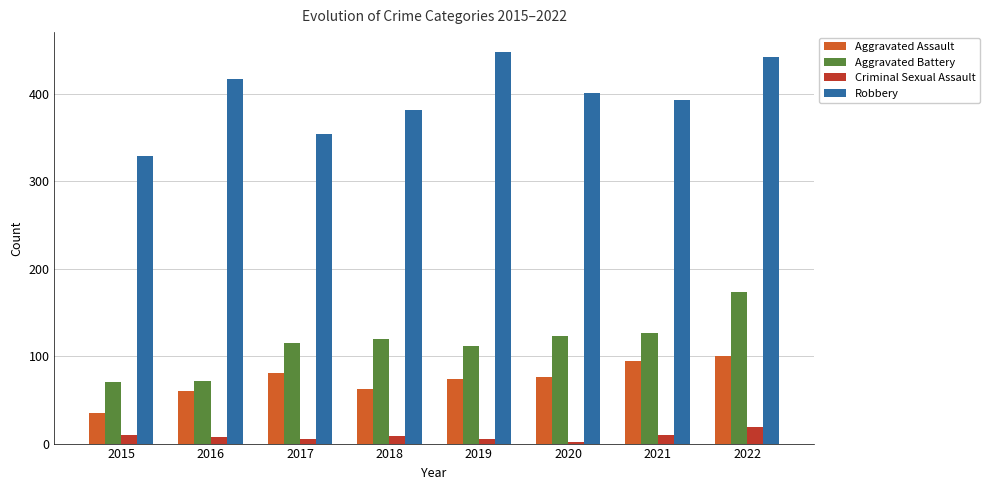

What is the smallest value displayed?

2